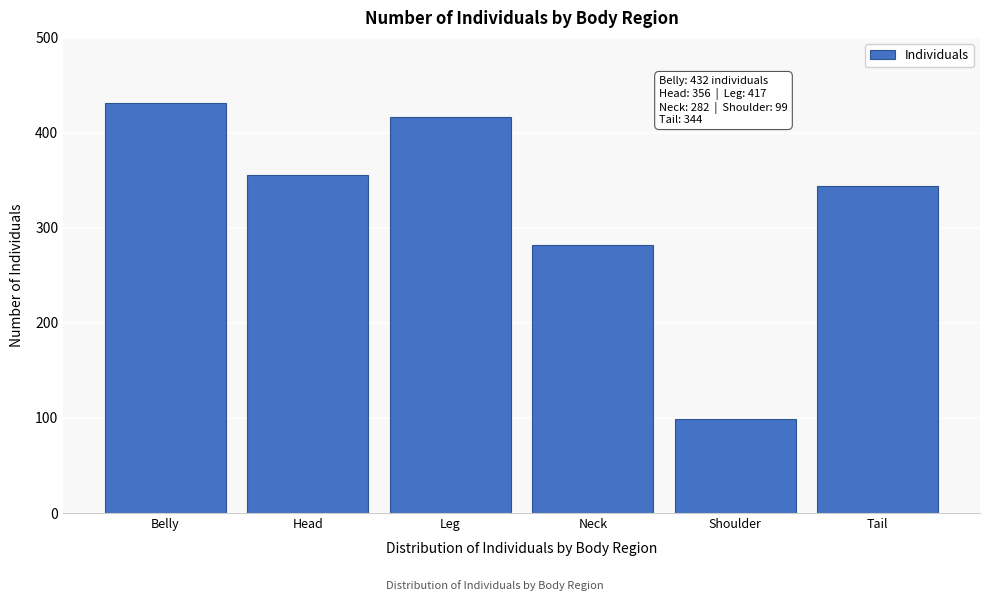

Reading left to right, extract all data points from this chart.

Belly=432	Head=356	Leg=417	Neck=282	Shoulder=99	Tail=344